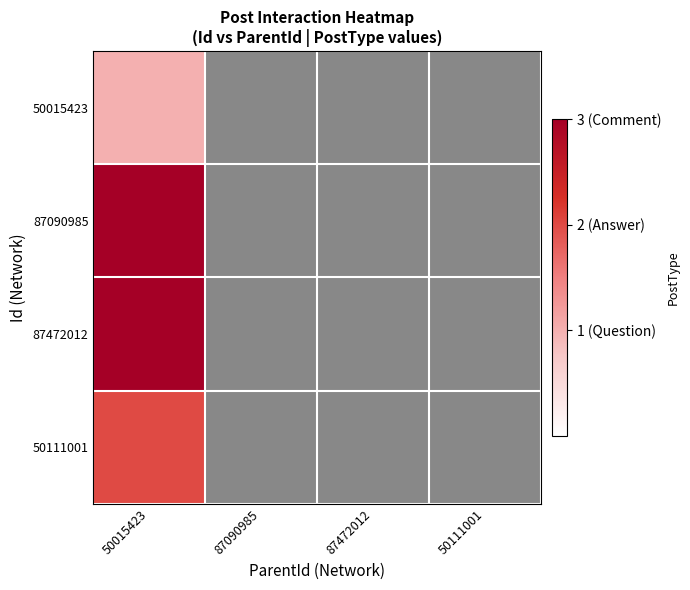

Where is 87090985 nearest to the value 3?

50015423